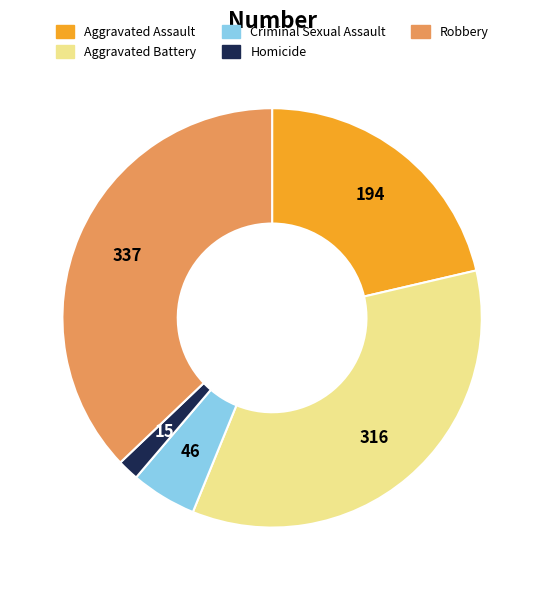

What is the largest slice in the pie chart?

Robbery